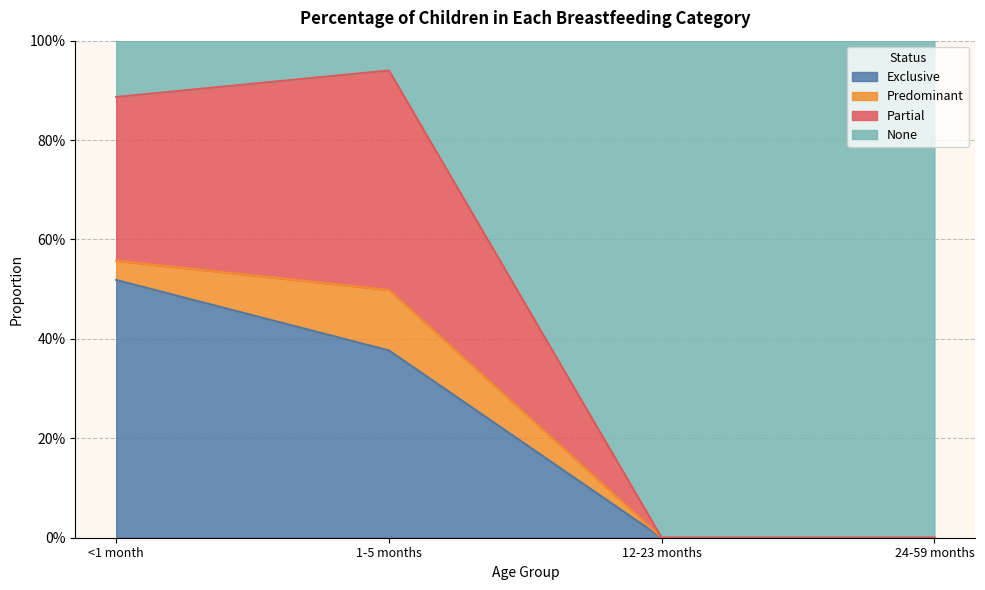

What is the approximate value of Exclusive at 1-5 months?

0.4